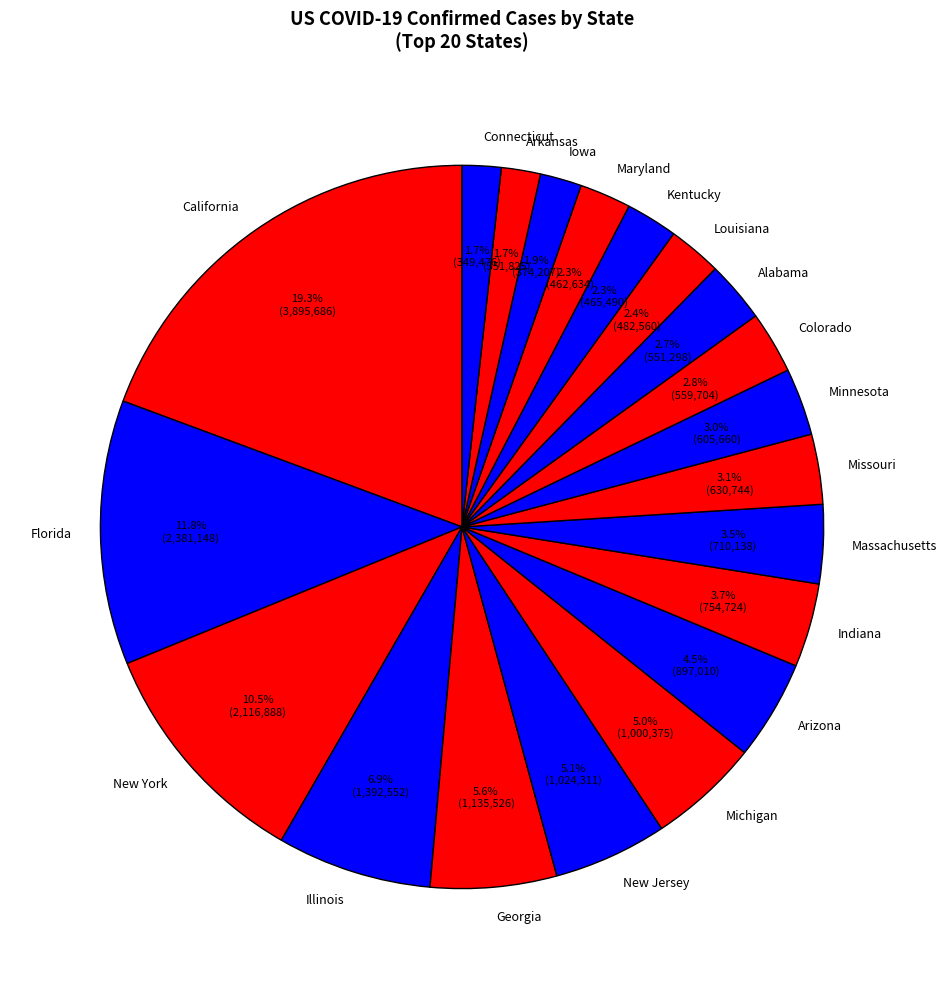

Is there any slice that represents more than half of the pie?

No